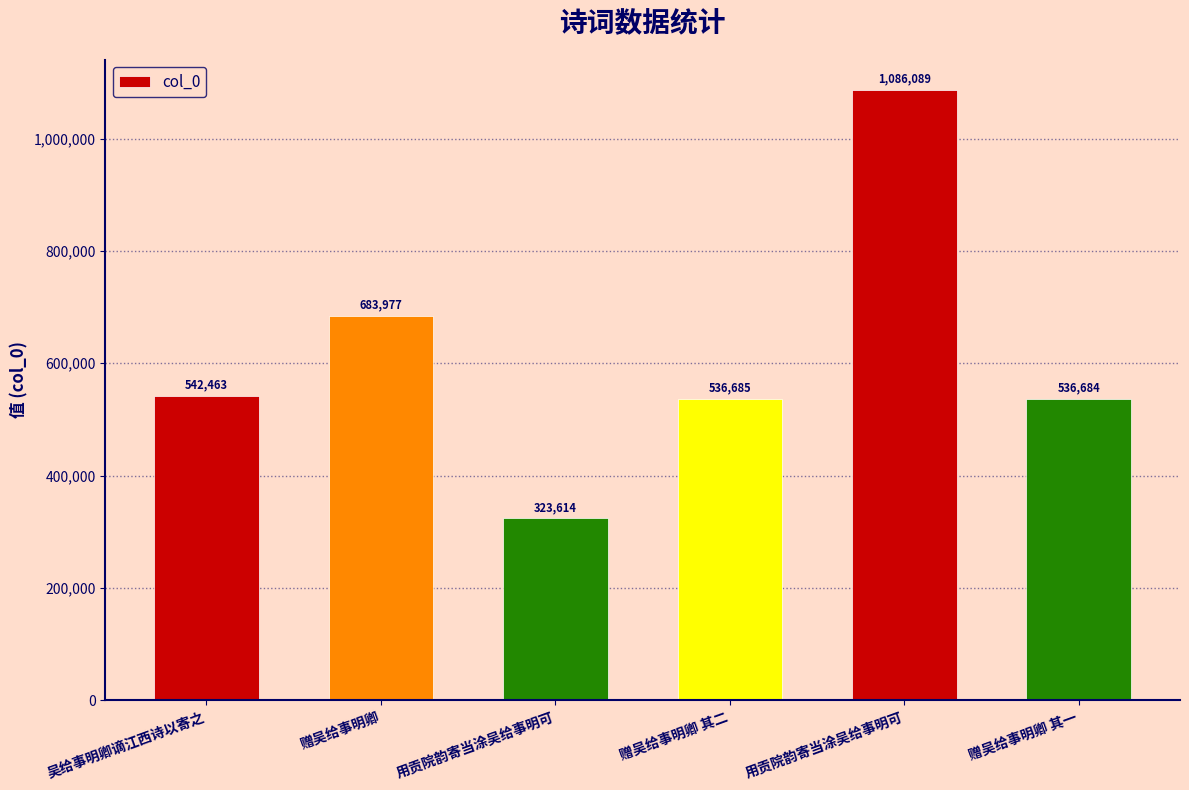

What is the value of the 2nd bar from the left?

683977